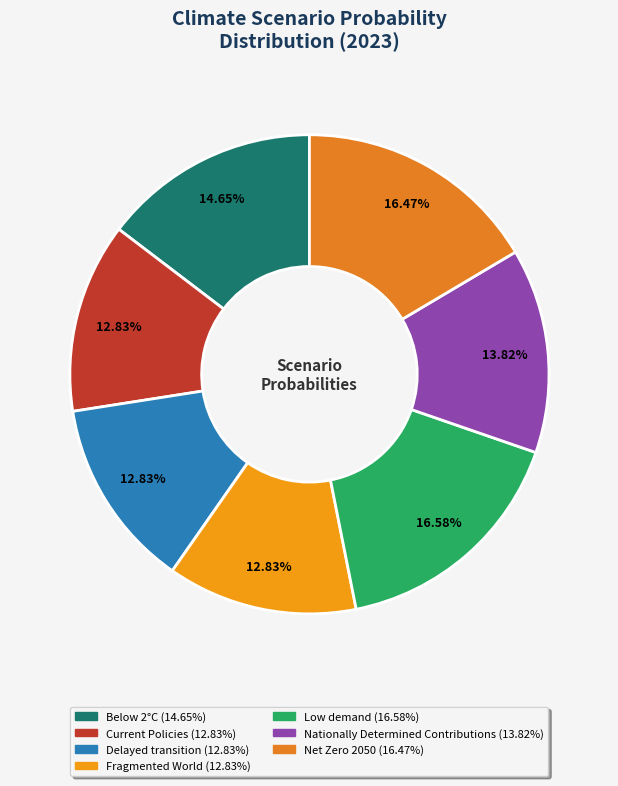

Does Fragmented World represent more than half of the total?

No